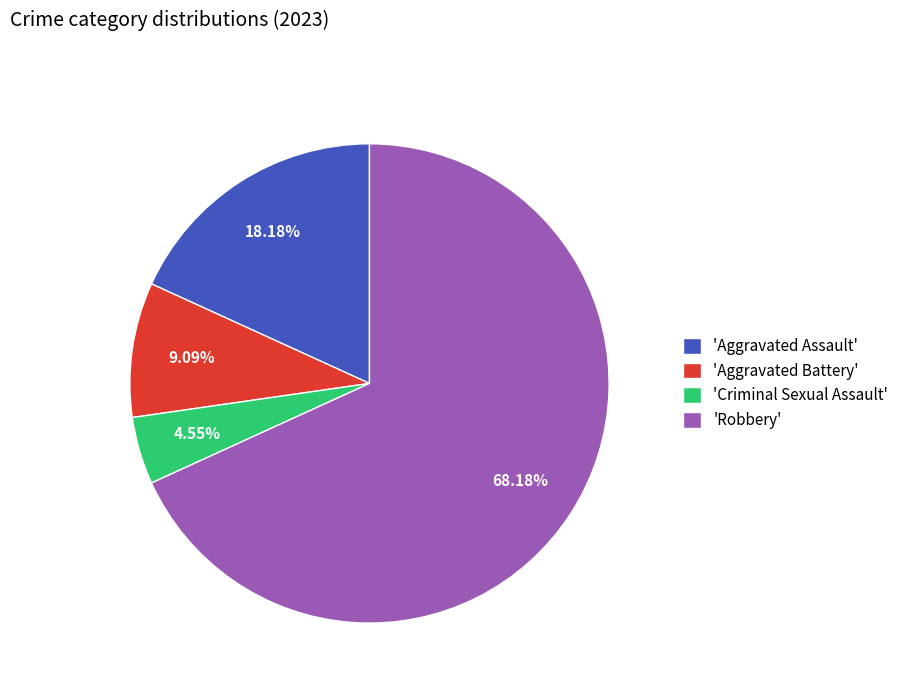

Combined, do 'Aggravated Battery' and 'Criminal Sexual Assault' account for over 50%?

No